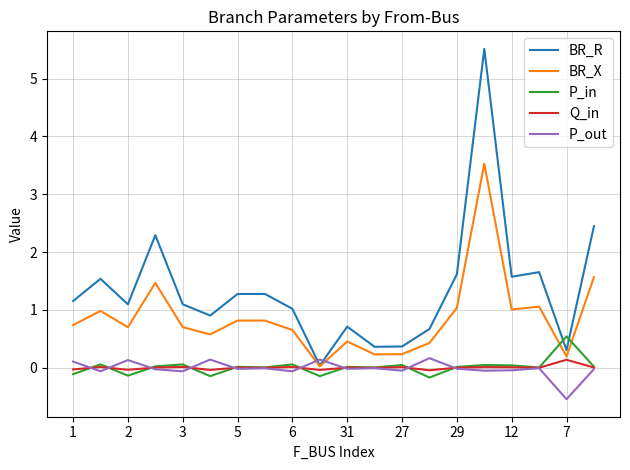

True or false: Q_in has more than 0 interior local peaks.

True